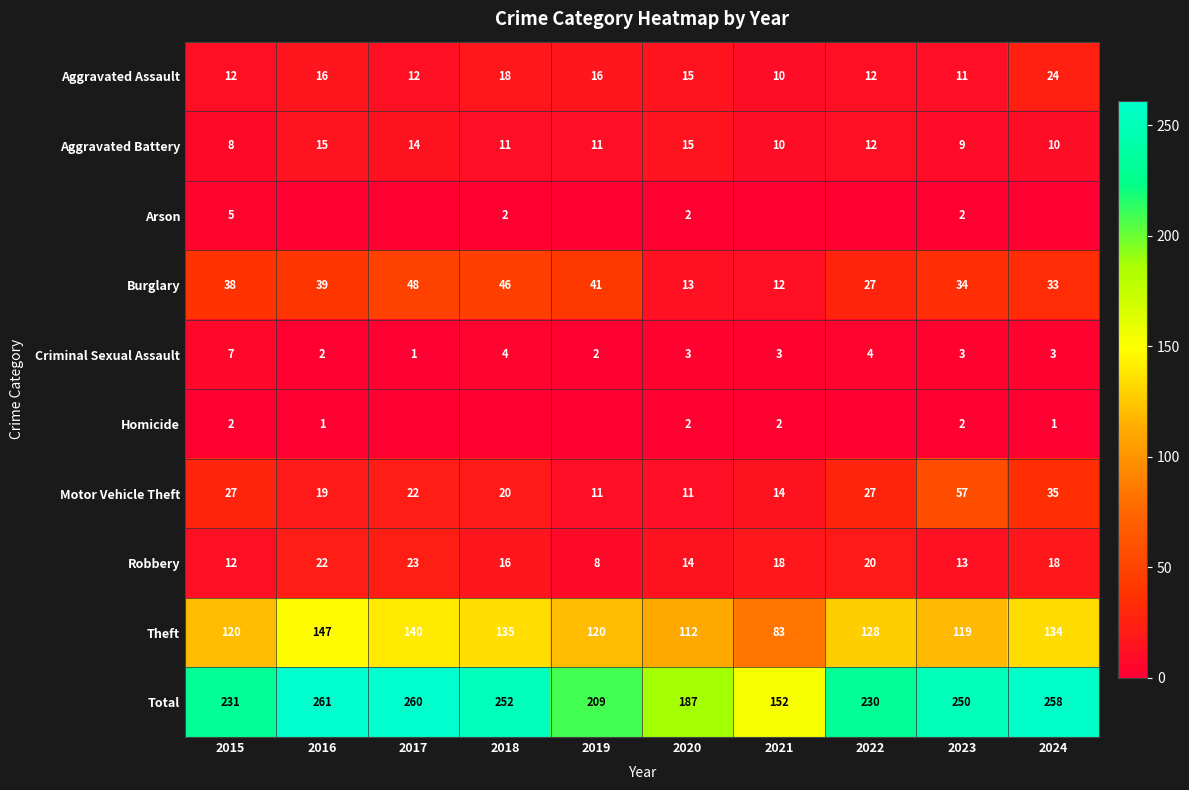

What is the difference between the second highest and minimum values in the Aggravated Battery series?

7